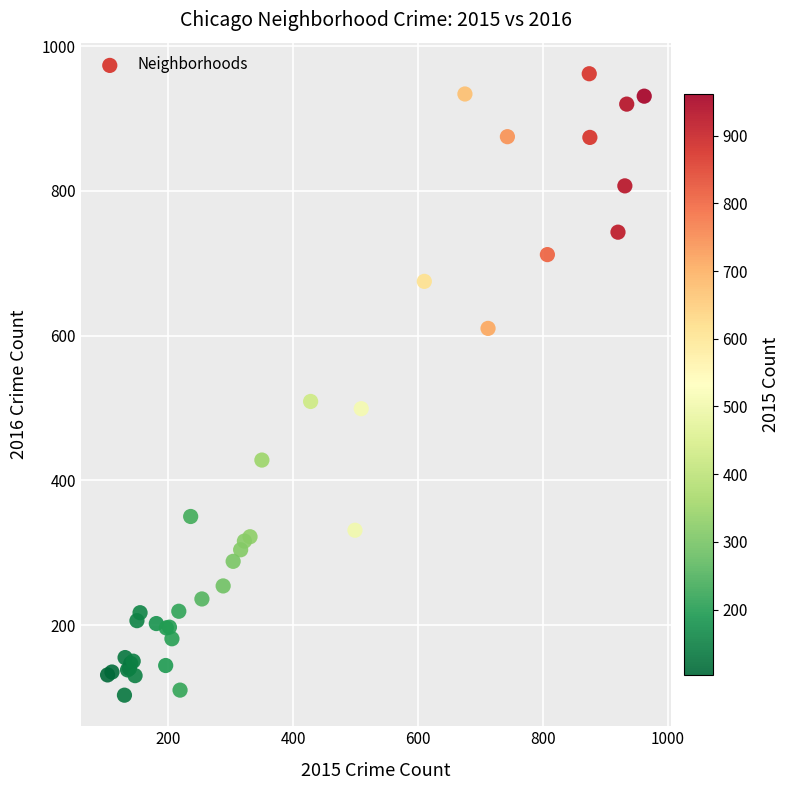

What Y value in the scatter plot is closest to 532?

509